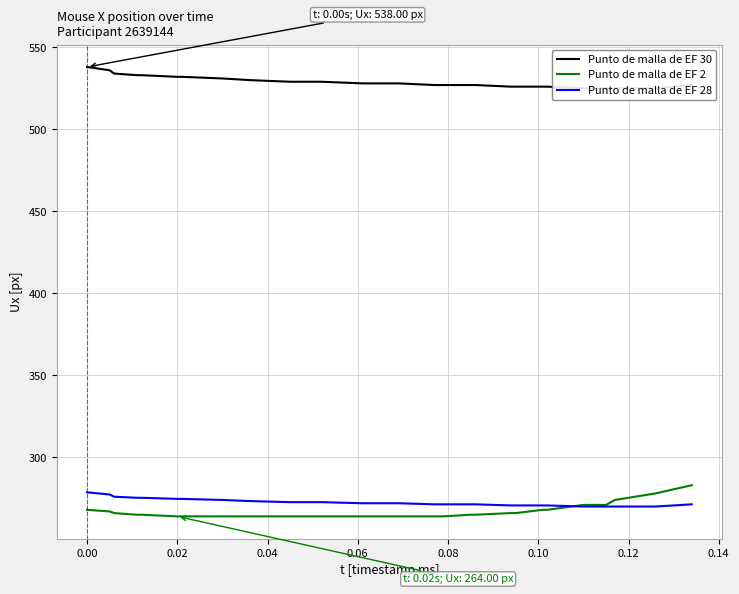

What is the lowest value of the Punto de malla de EF 28 series?

270.0